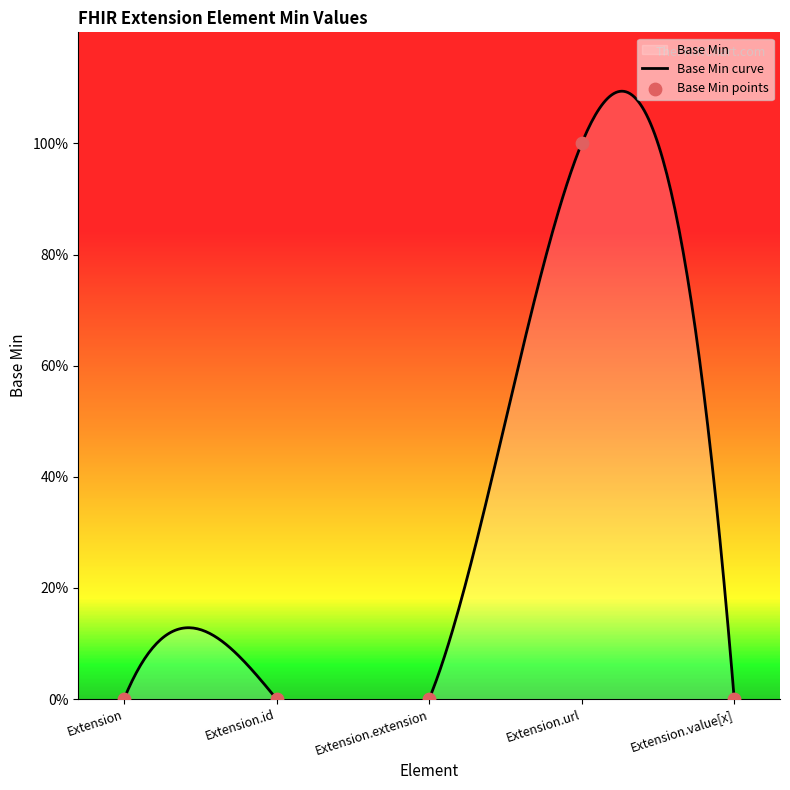

Between Extension and Extension.extension, which is larger?

Extension